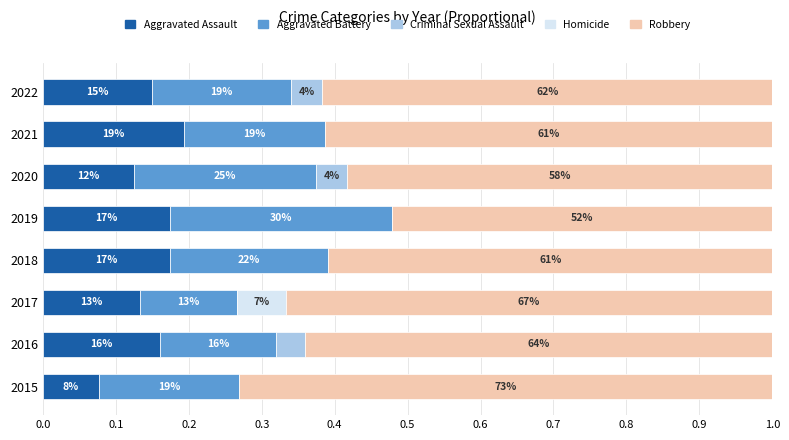

Count the Criminal Sexual Assault values in the range 0 to 1.

8